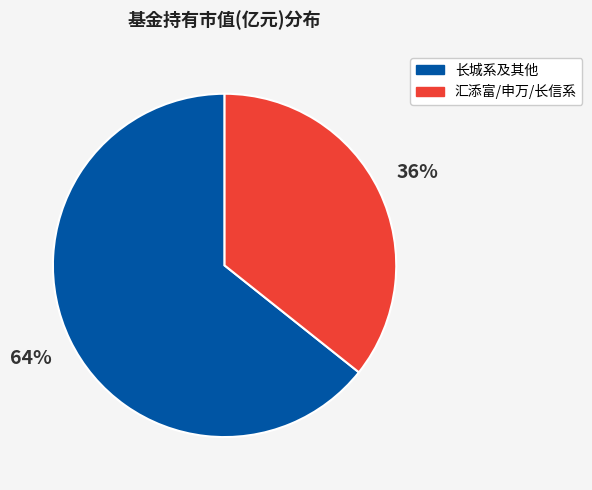

What is the largest slice in the pie chart?

长城系及其他